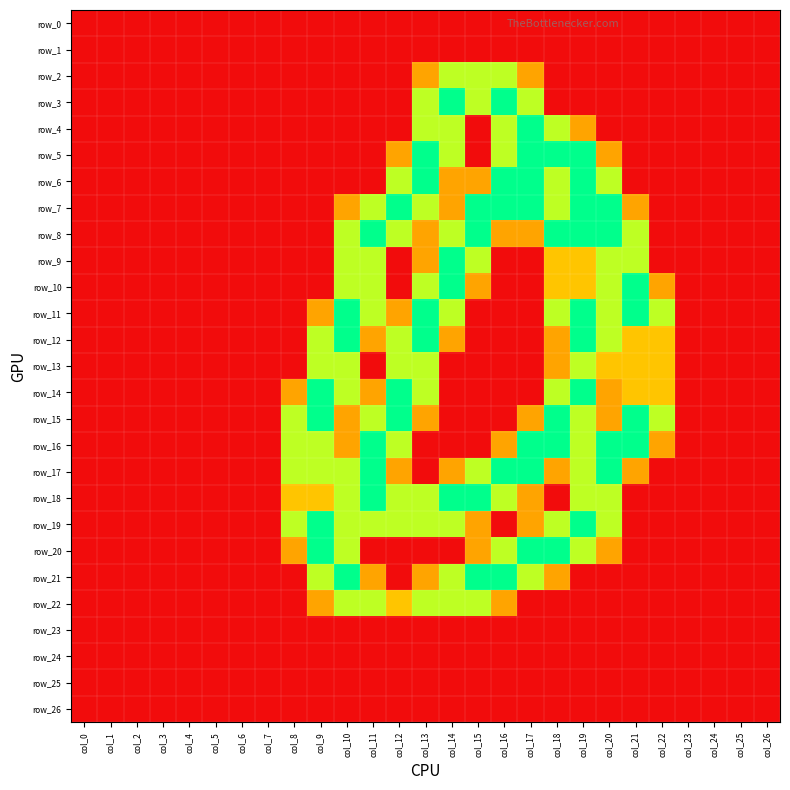

What is the difference between the maximum and second lowest values in the row_3 series?

2.0